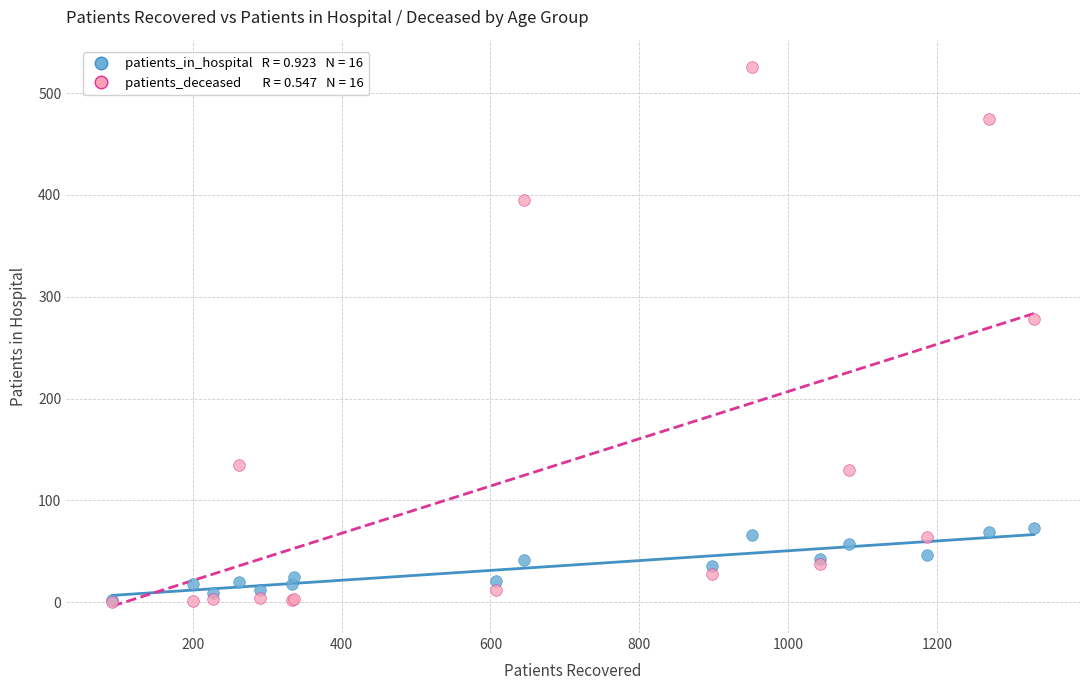

Across all series, what Y value is closest to 263?

278